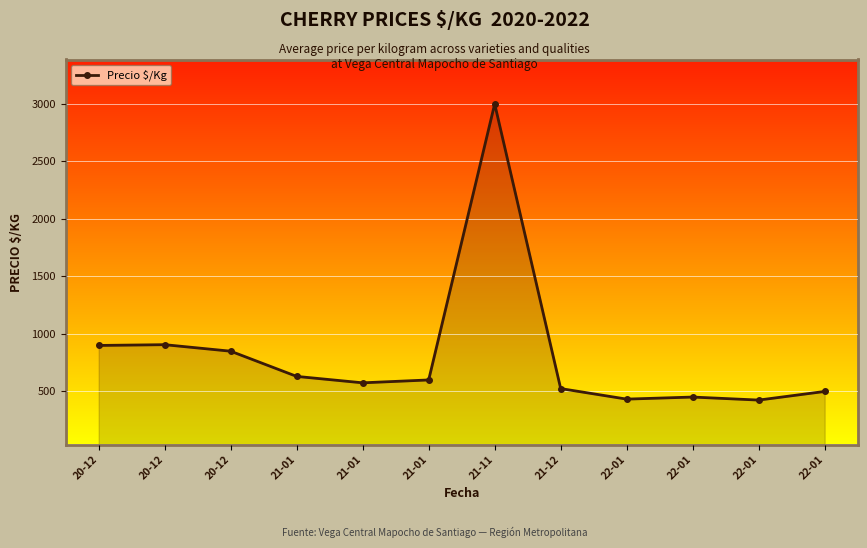

Where is the first local maximum?

20-12